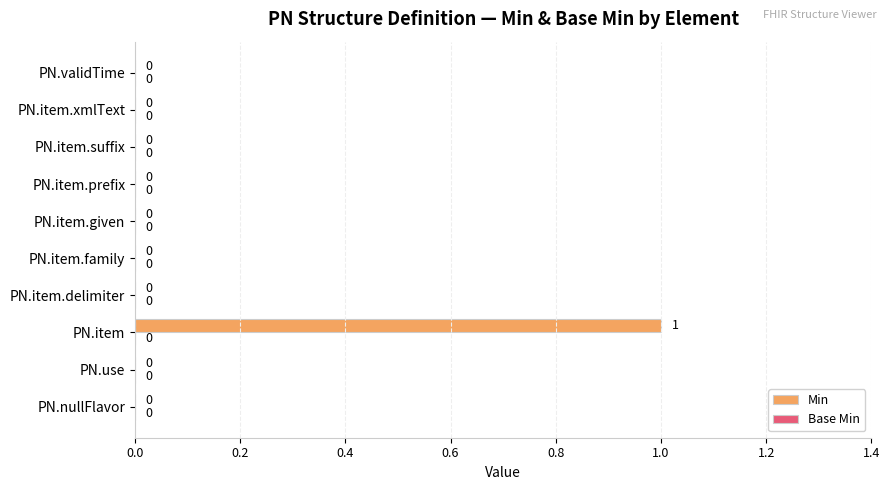

Is it true that the value at PN.item.delimiter is 0?

True